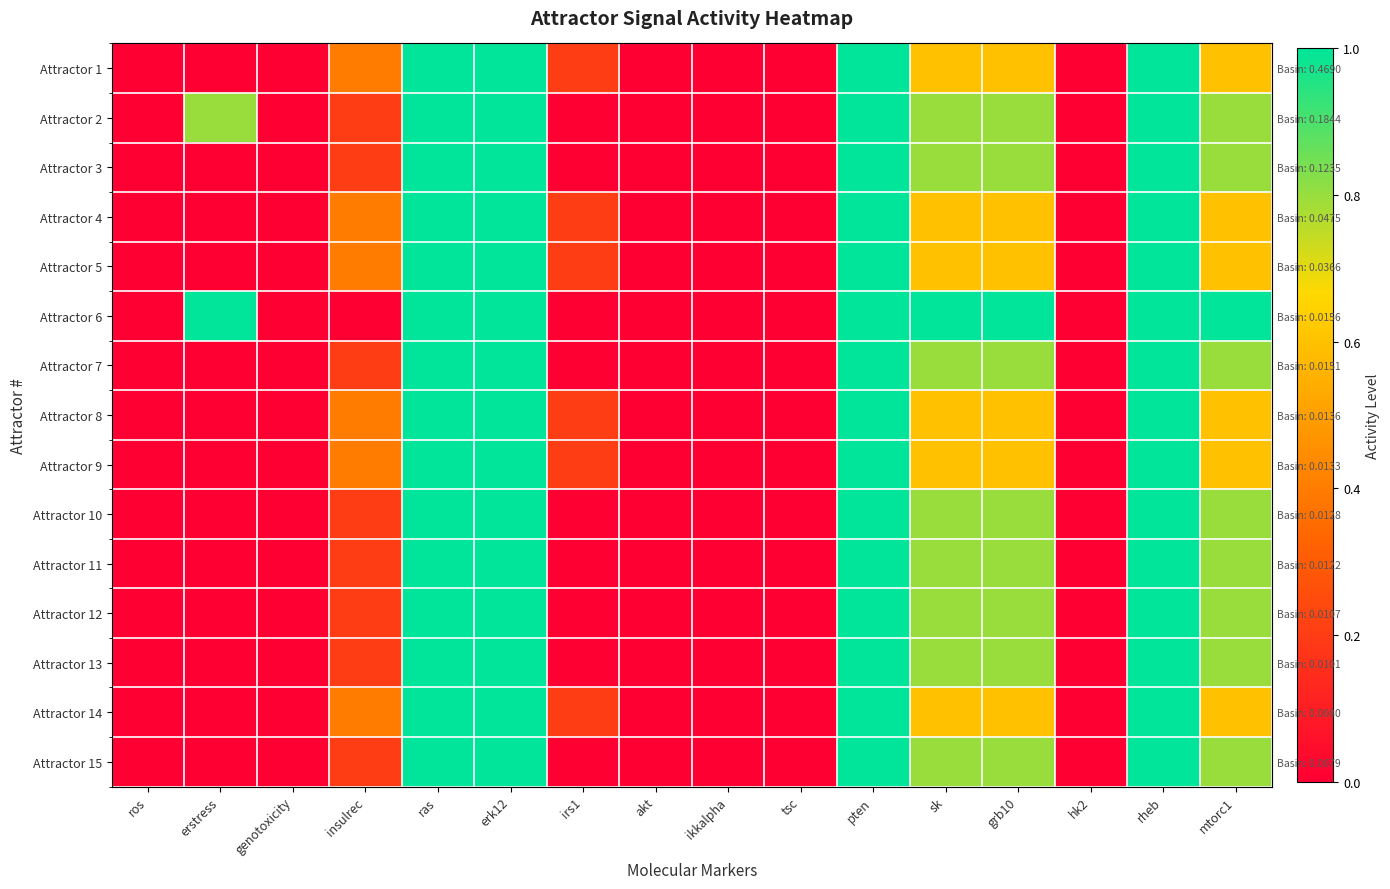

At which category does the chart reach its peak across all series?

ras